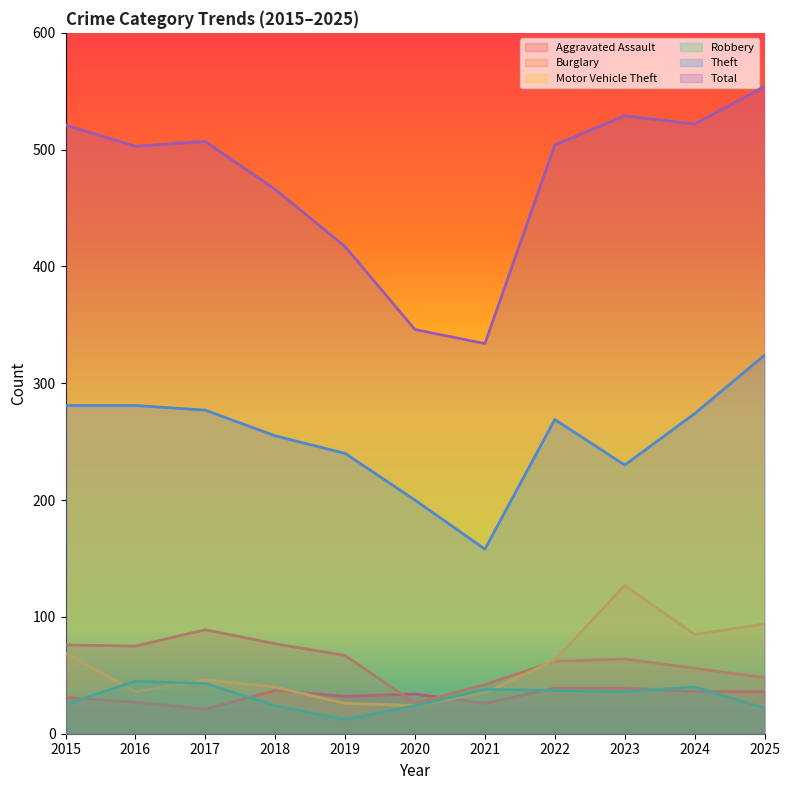

How many times do Robbery and Aggravated Assault cross each other?

6